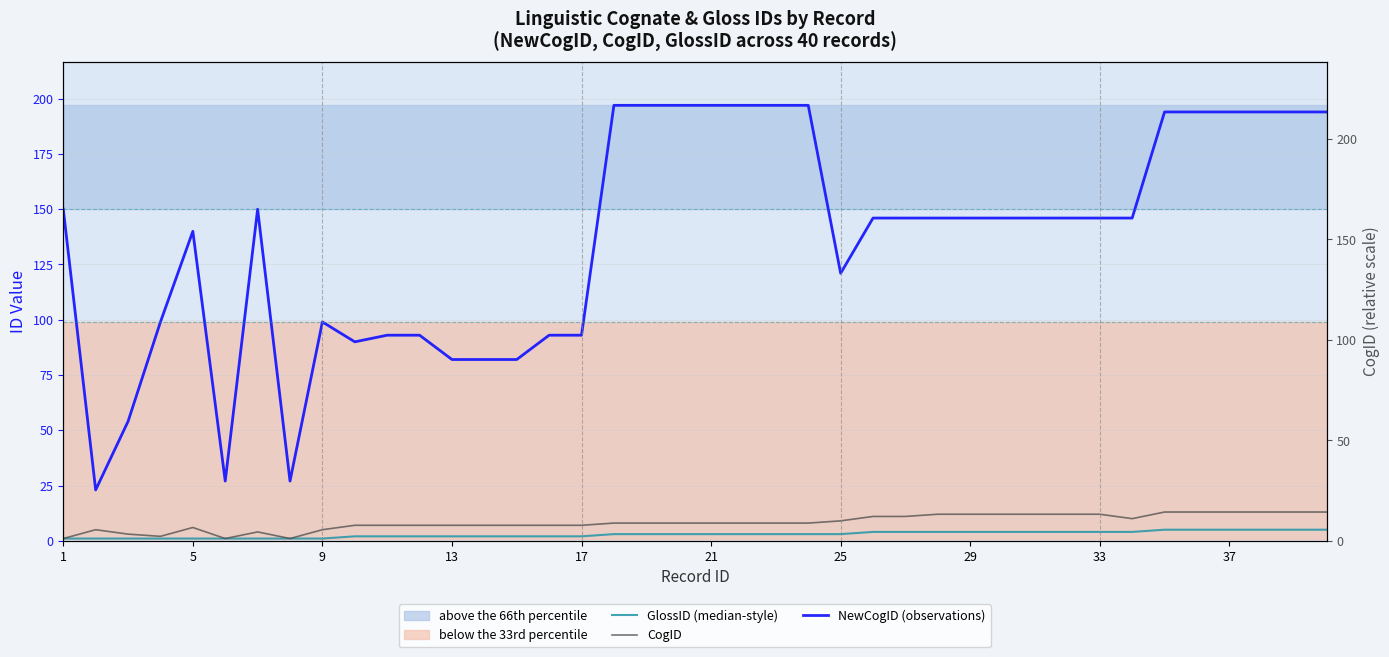

How many distinct data groups are displayed?

3